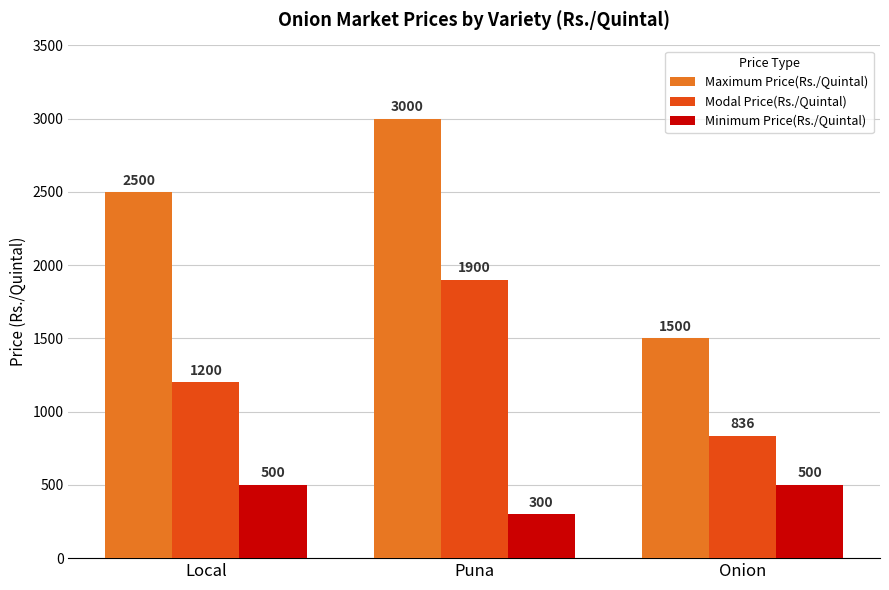

At which category is the sum across all series the highest?

Puna